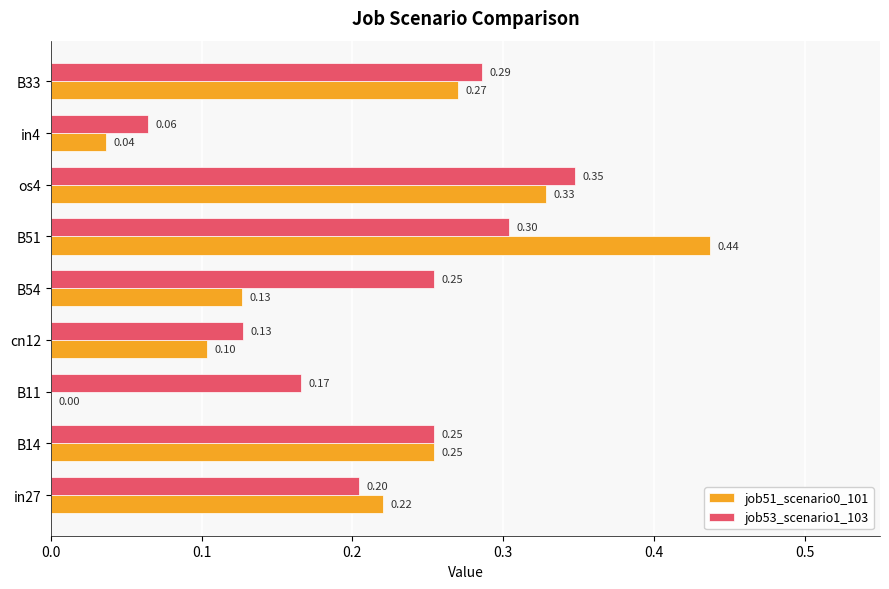

What is the highest value of the job53_scenario1_103 series?

0.3